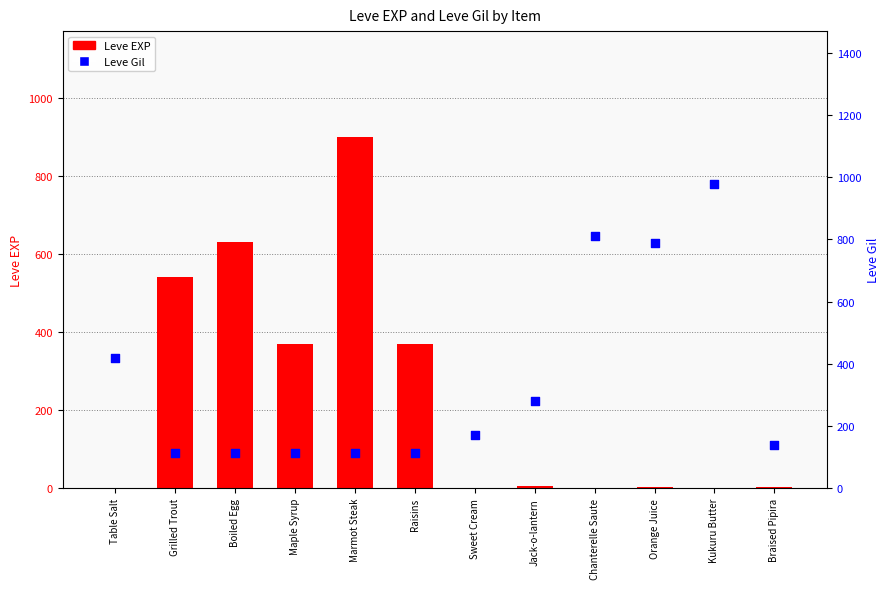

At how many categories does at least one series exceed 770?

4